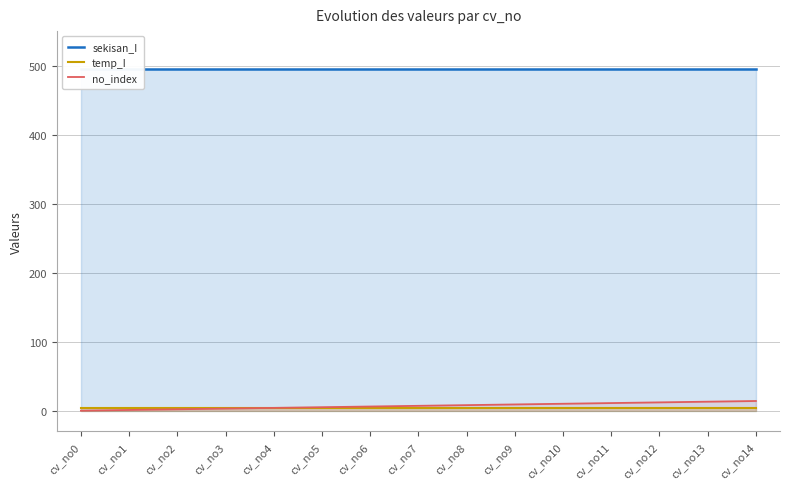

What is the maximum value for temp_I?

4.2